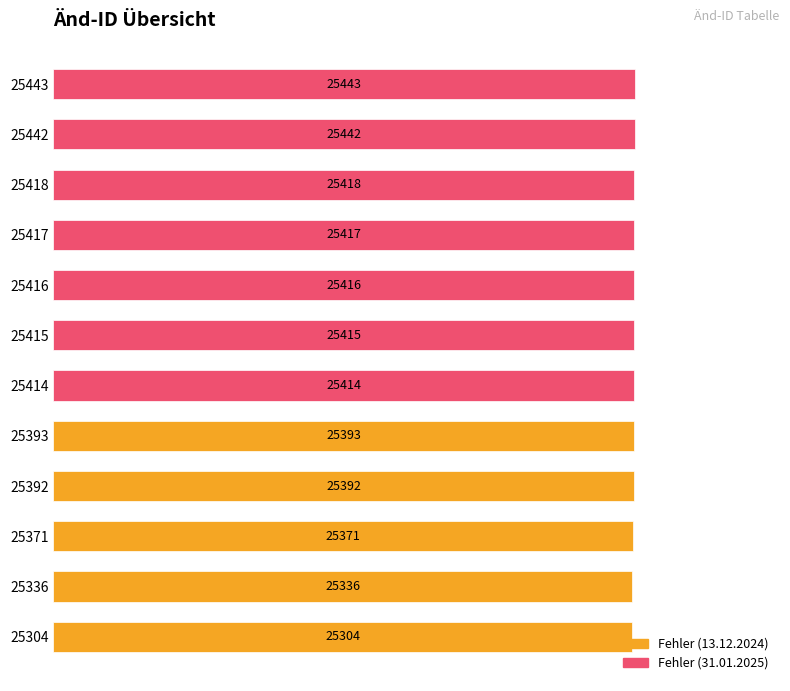

How many bars are there in total?

12